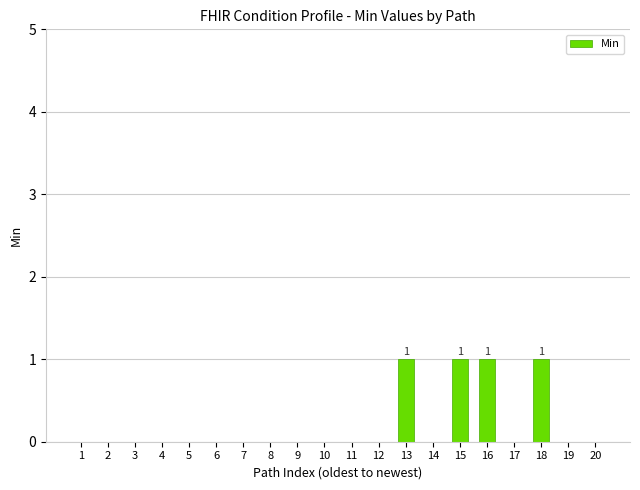

True or false: the data shows -1 at 14.

False